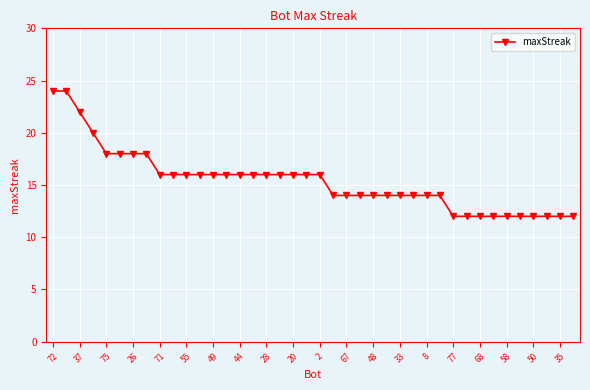

What is the smallest value displayed?

12